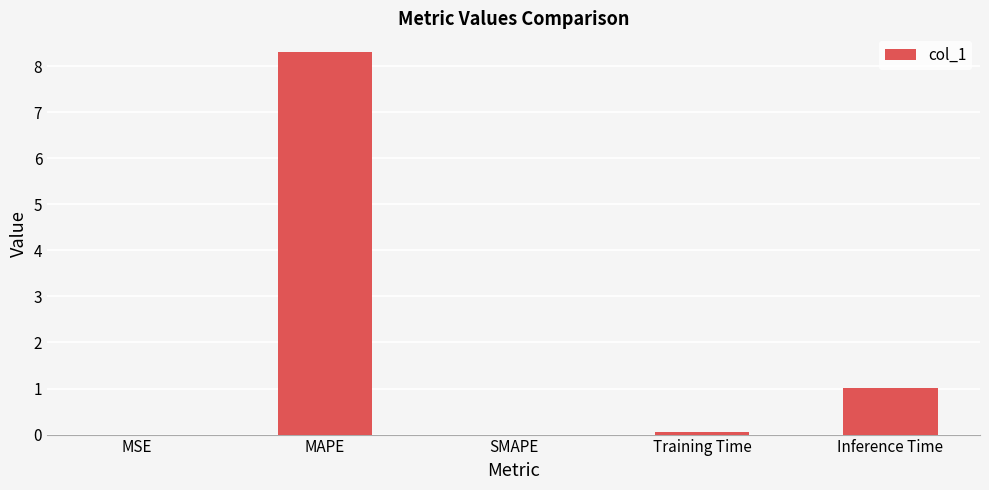

What is the sum of all values?

9.4